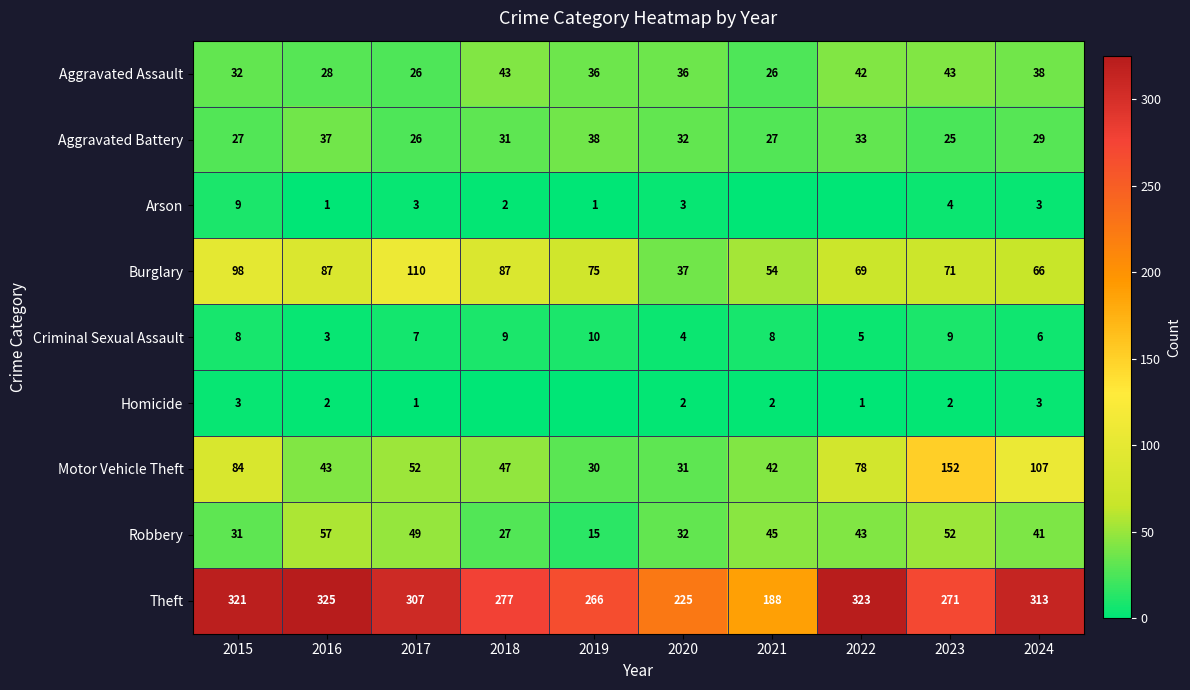

At how many categories does at least one series exceed 8?

10